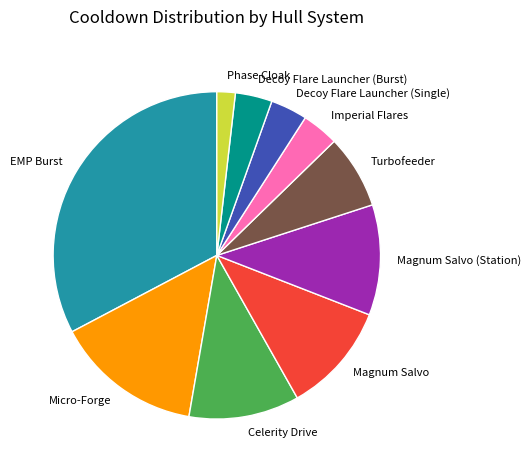

Which category has the smallest portion of the pie?

Phase Cloak